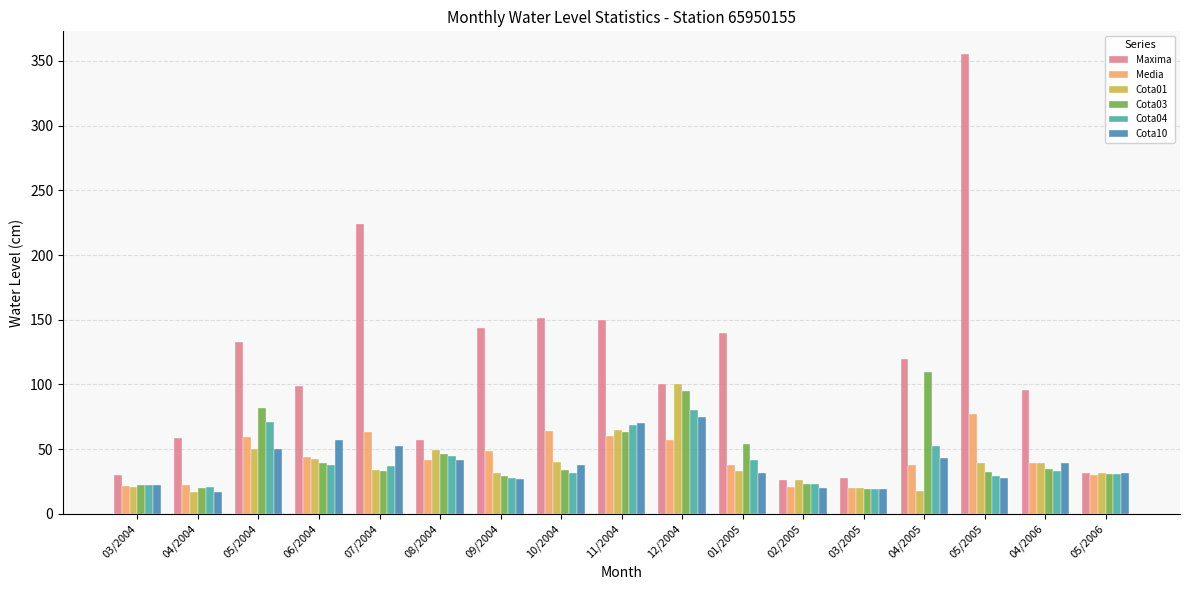

What is the lowest value of the Media series?

19.7